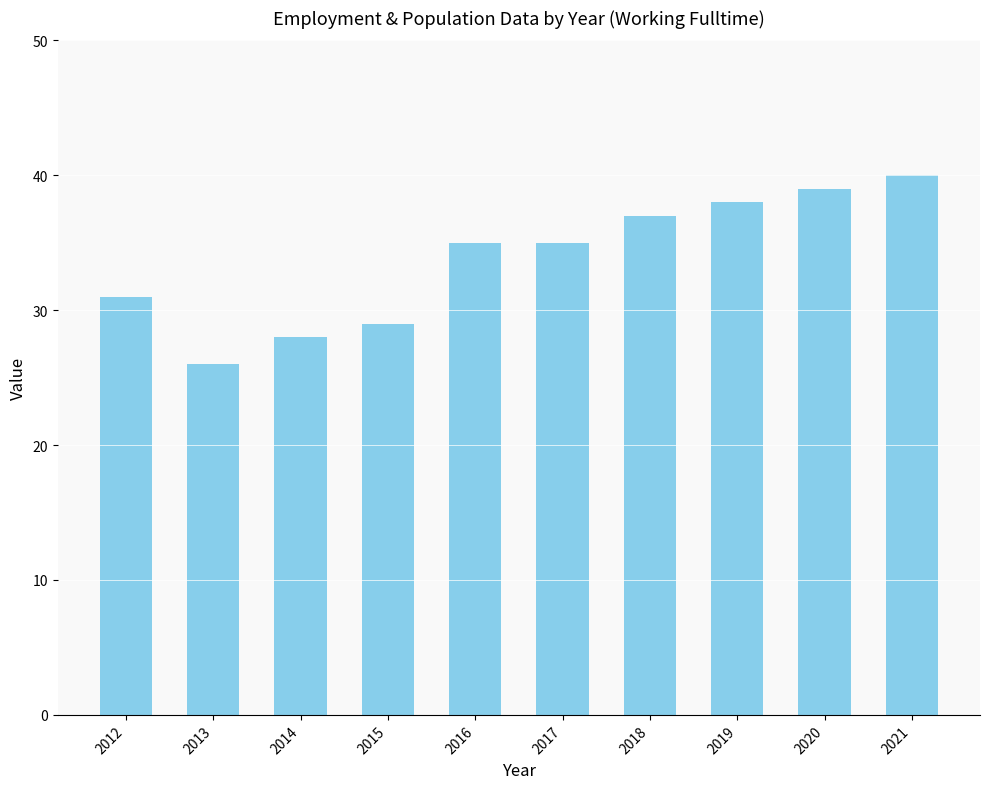

What is the change in value from 2014 to 2016?

+7